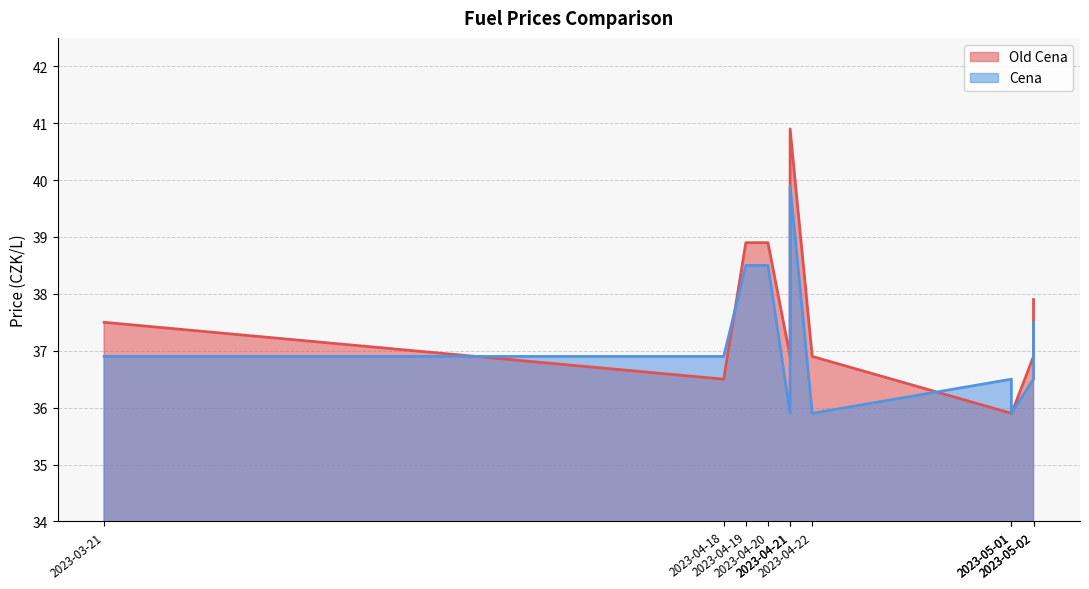

How many times do Old Cena and Cena cross each other?

3